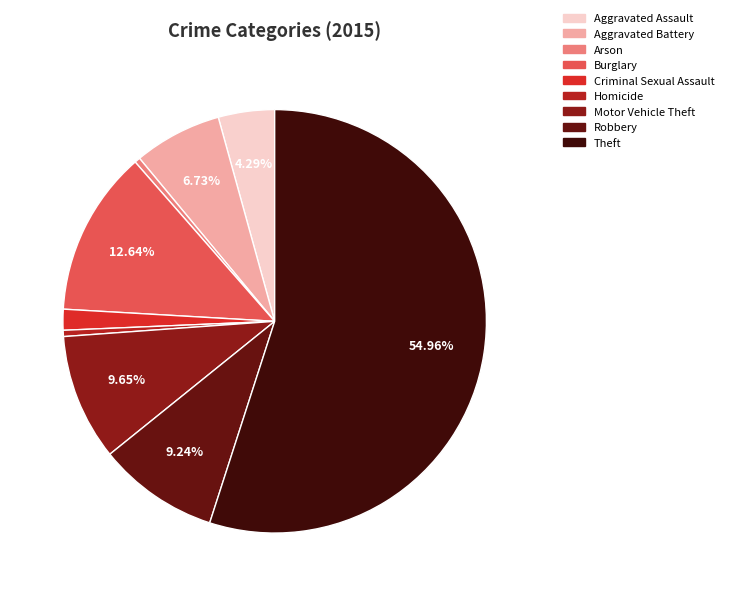

Between Motor Vehicle Theft and Aggravated Battery, which is larger?

Motor Vehicle Theft